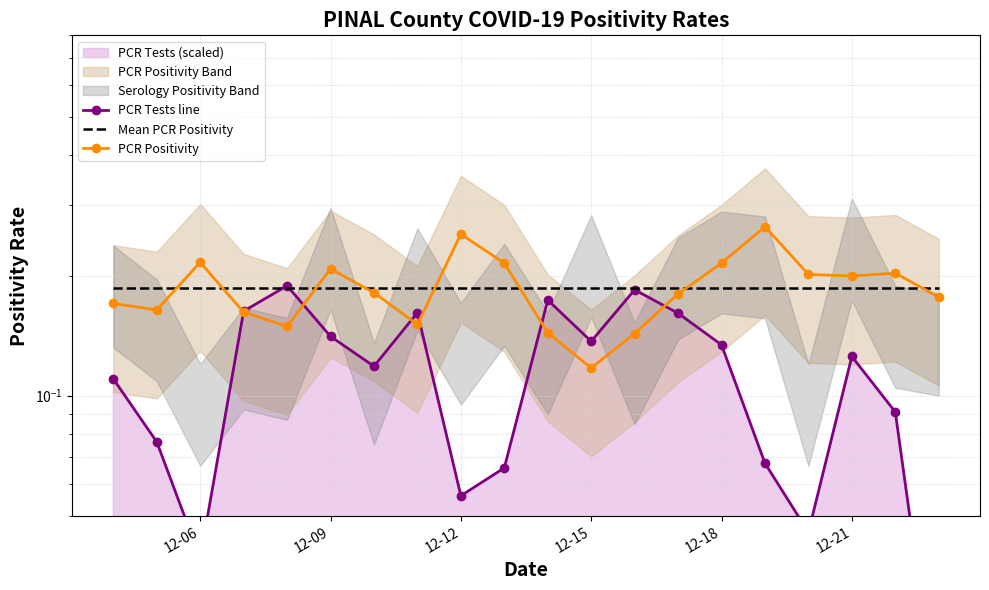

Reading left to right, extract all data points from this chart.

PCR Tests line: 0.1	0.1	0.0	0.2	0.2	0.1	0.1	0.2	0.1	0.1	0.2	0.1	0.2	0.2	0.1	0.1	0.0	0.1	0.1	0.0
Mean PCR Positivity: 0.2	0.2	0.2	0.2	0.2	0.2	0.2	0.2	0.2	0.2	0.2	0.2	0.2	0.2	0.2	0.2	0.2	0.2	0.2	0.2
PCR Positivity: 0.2	0.2	0.2	0.2	0.1	0.2	0.2	0.2	0.3	0.2	0.1	0.1	0.1	0.2	0.2	0.3	0.2	0.2	0.2	0.2